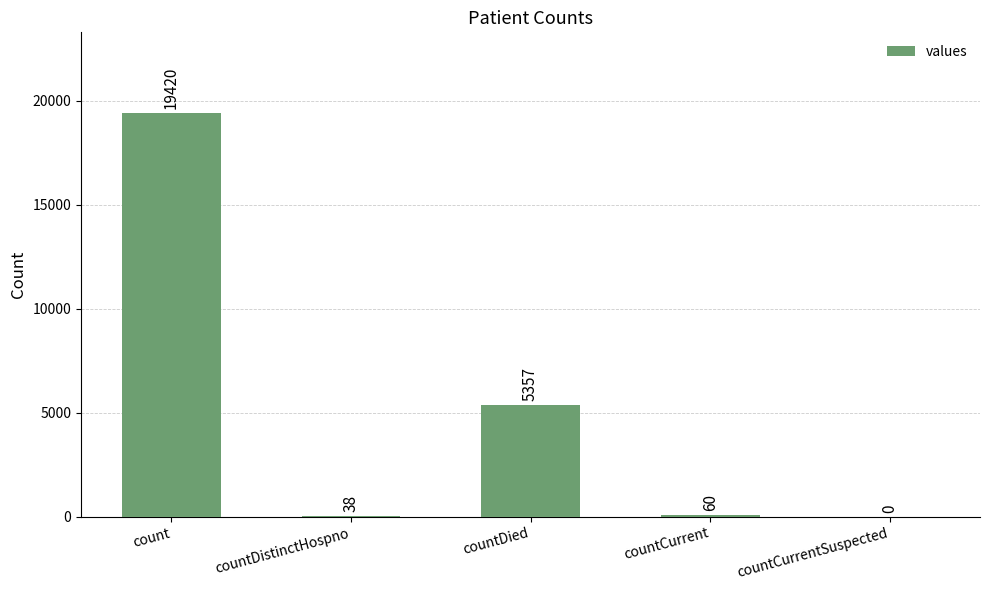

What is the sum of the values at countDied and countCurrent?

5417